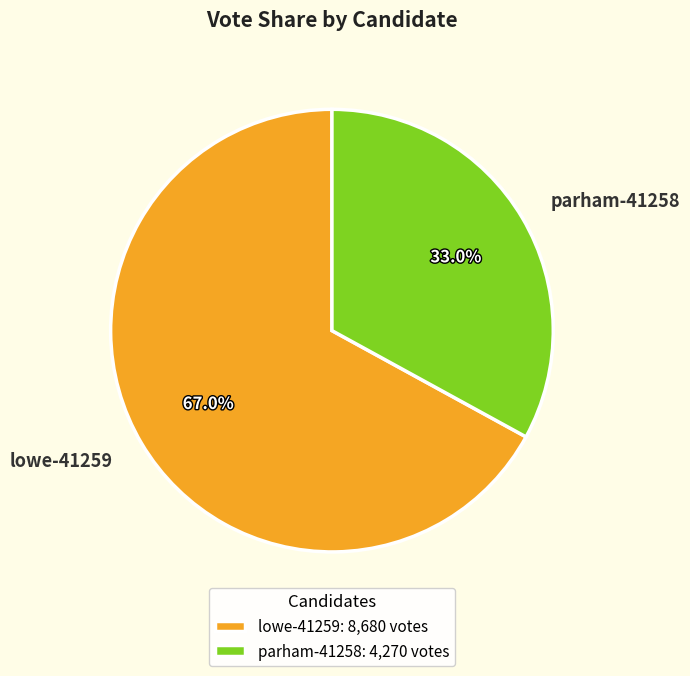

Do parham-41258 and lowe-41259 together represent more than half of the pie?

Yes